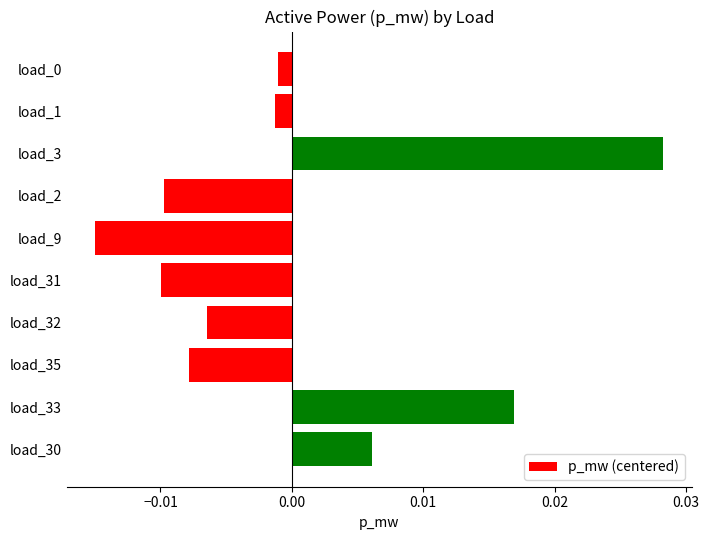

At which category does the chart reach its minimum across all series?

load_9